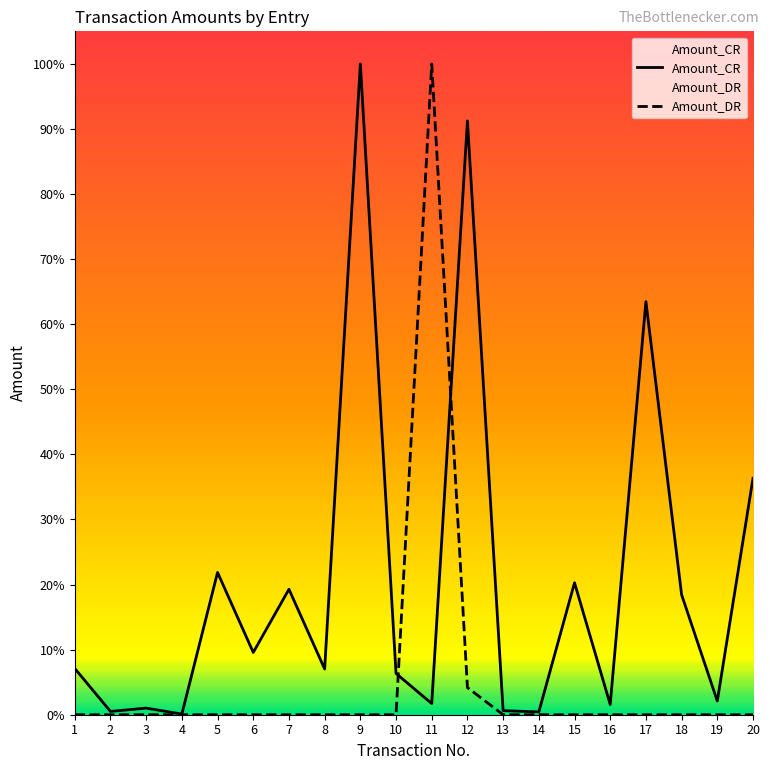

Does the chart display data point markers on the line(s)?

No